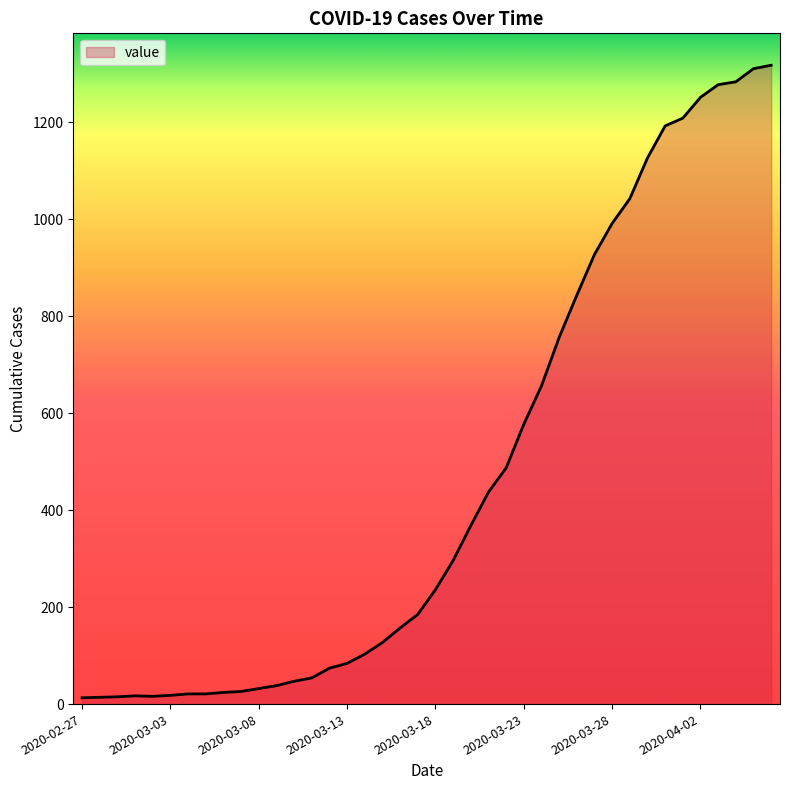

How many distinct data groups are displayed?

1